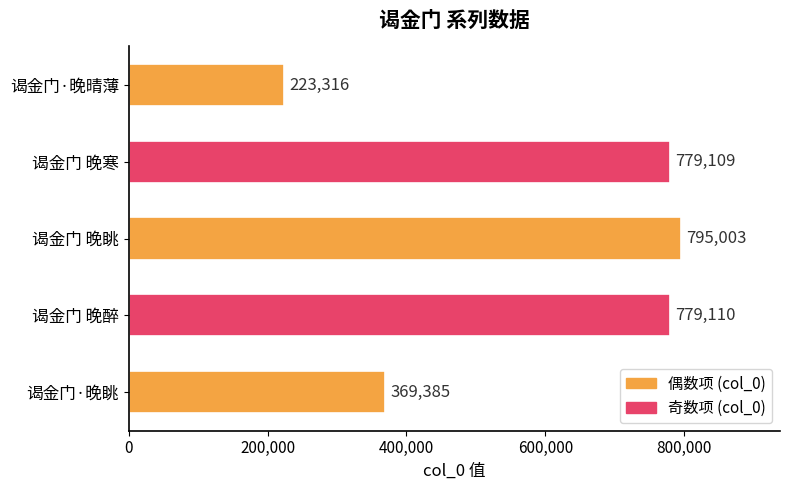

What is the difference between the maximum and minimum values?

571687